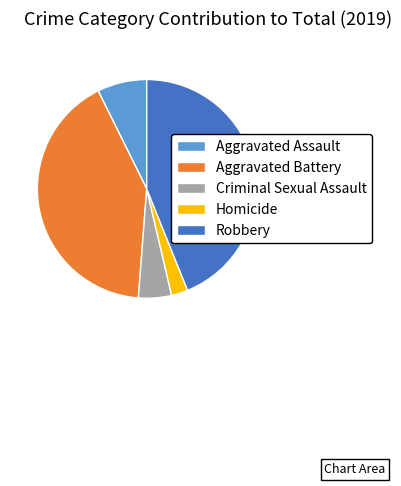

Approximately how many times larger is the value at Robbery compared to Homicide?

18.0